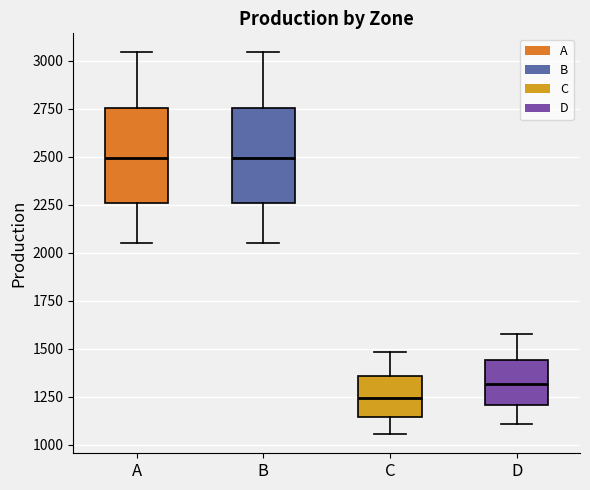

Which box has the lowest median line?

C